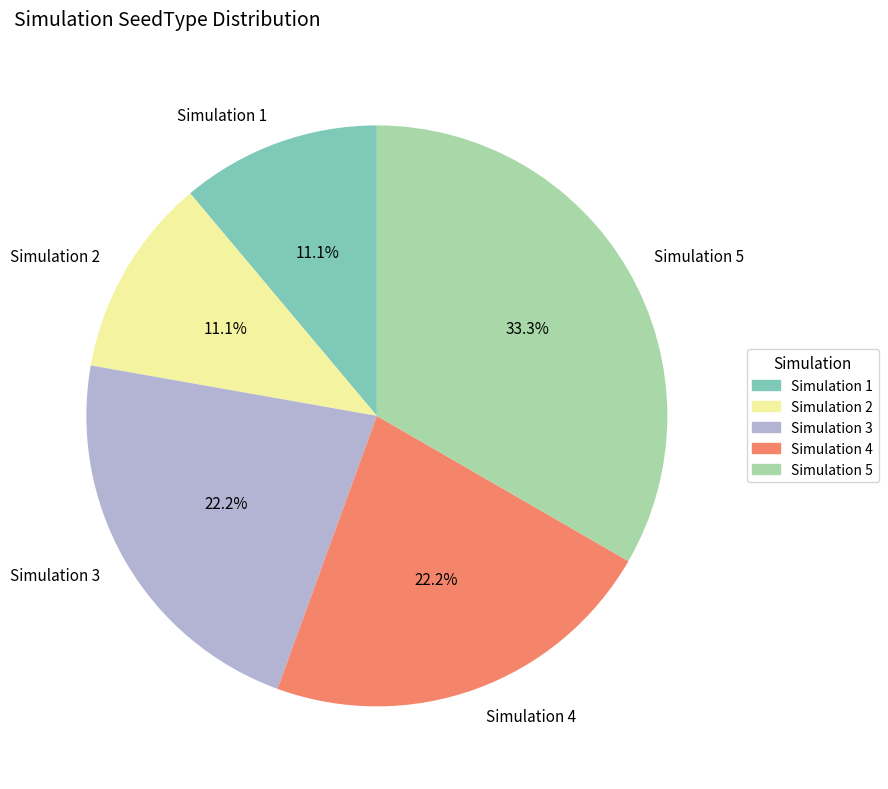

Combined, do Simulation 2 and Simulation 3 account for over 50%?

No